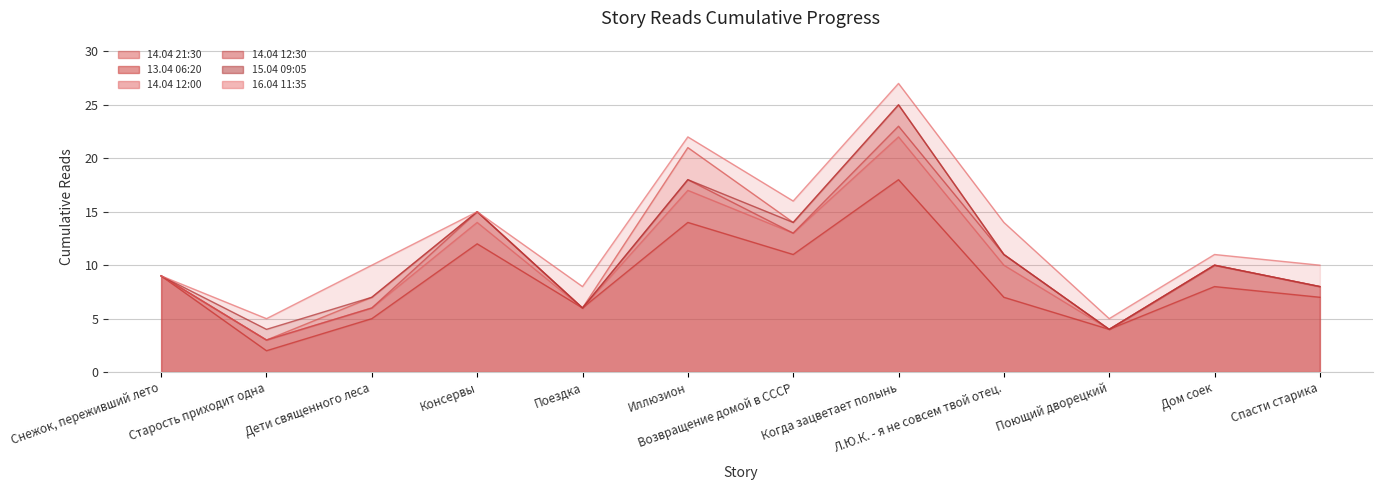

Which series has the largest total across all categories?

16.04 11:35